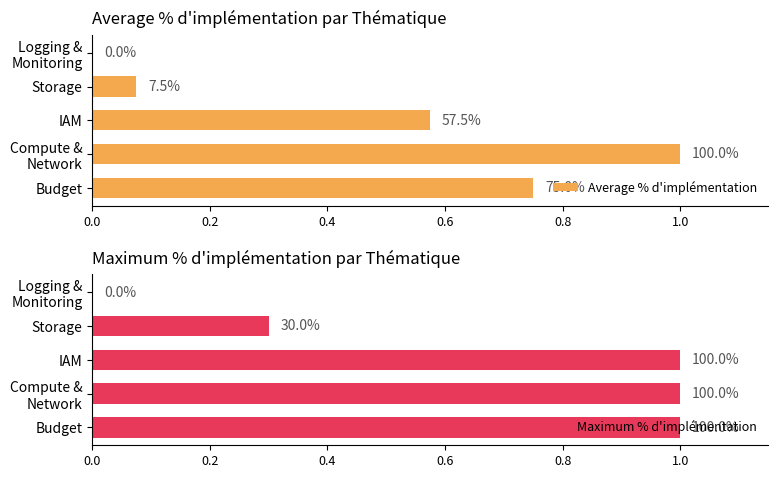

Are the bars horizontal?

Yes